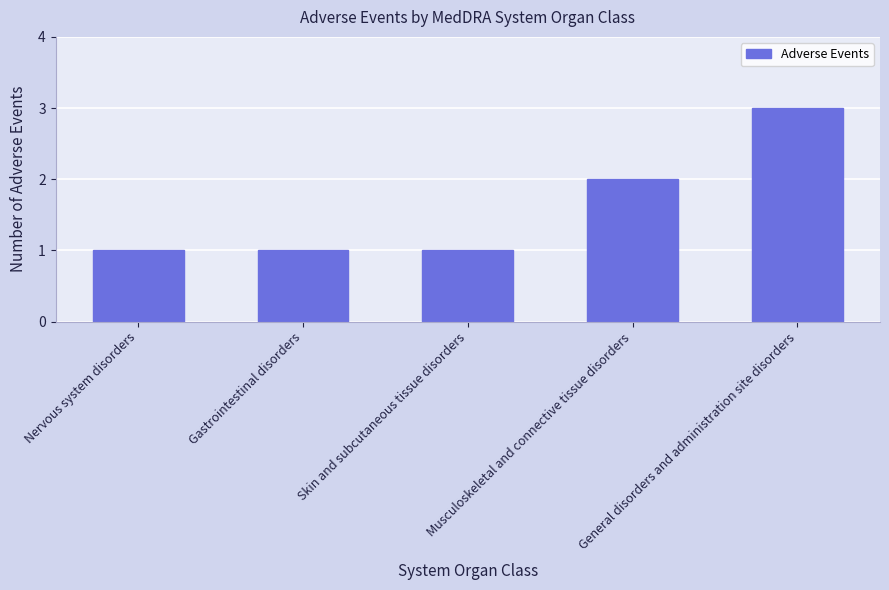

What is the sum of all values?

8